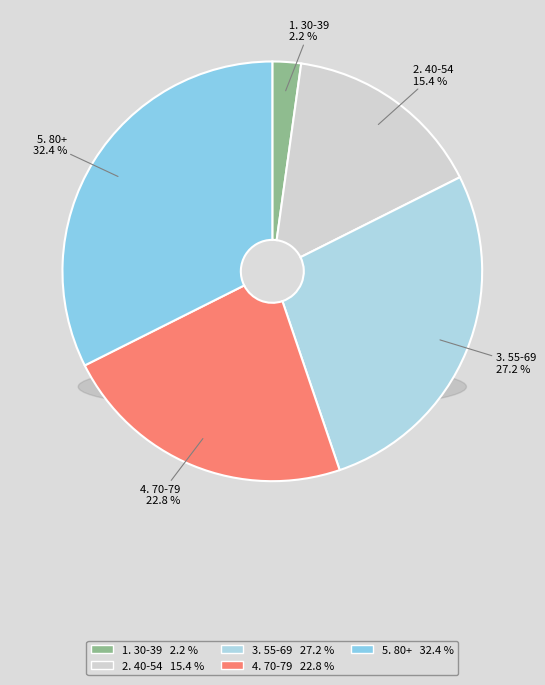

Rank the categories by value from lowest to highest.

1. 30-39, 2. 40-54, 4. 70-79, 3. 55-69, 5. 80+